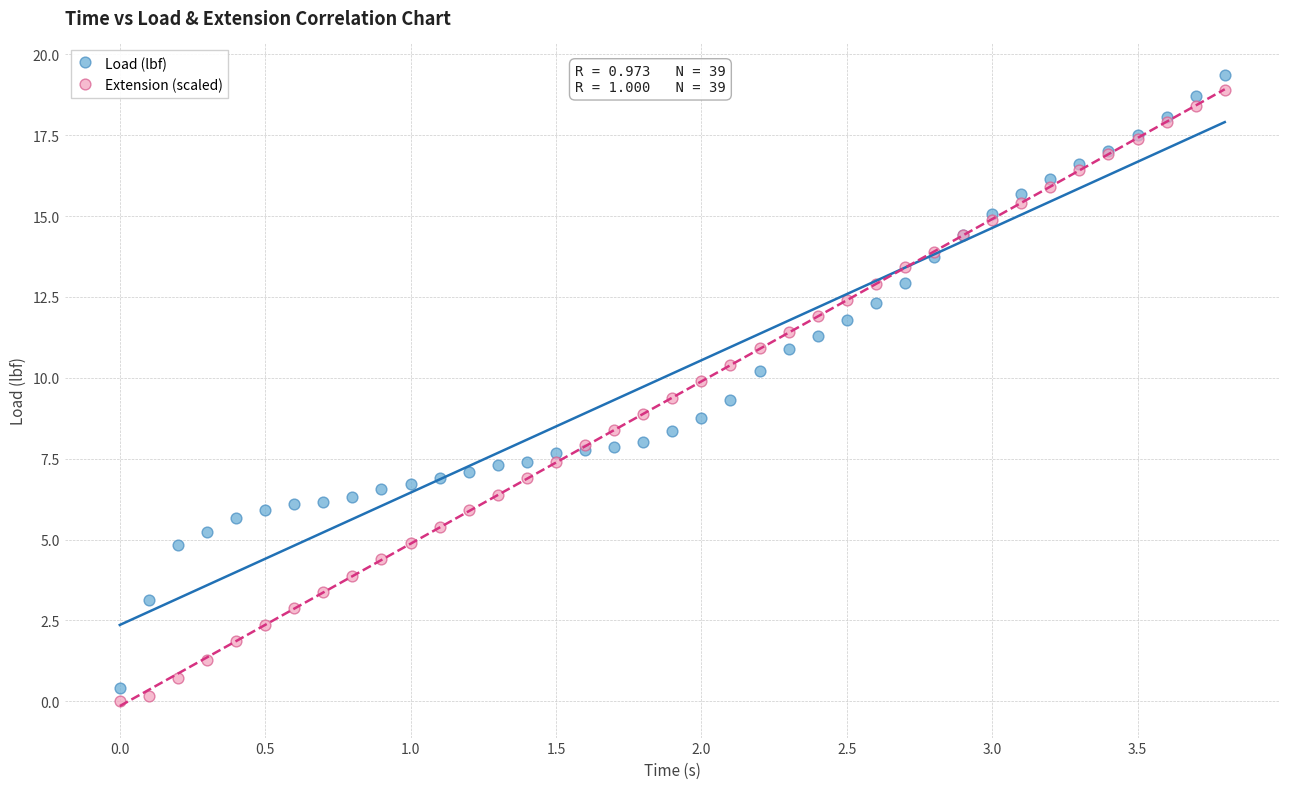

What are all the series names shown in the legend?

Load (lbf), Extension (scaled)